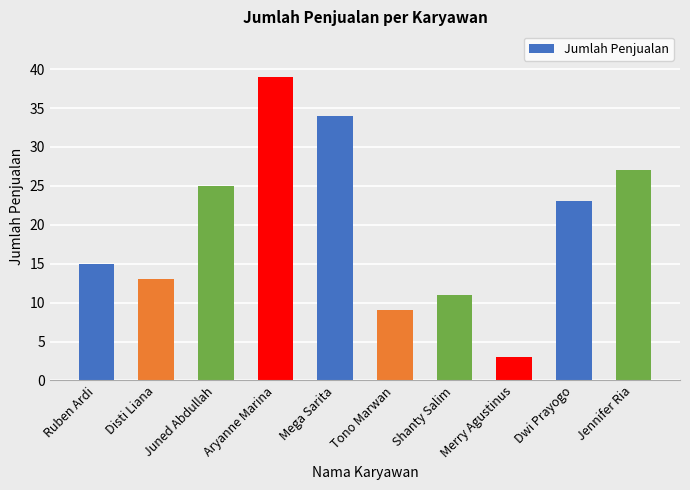

How many data points does each series have?

10